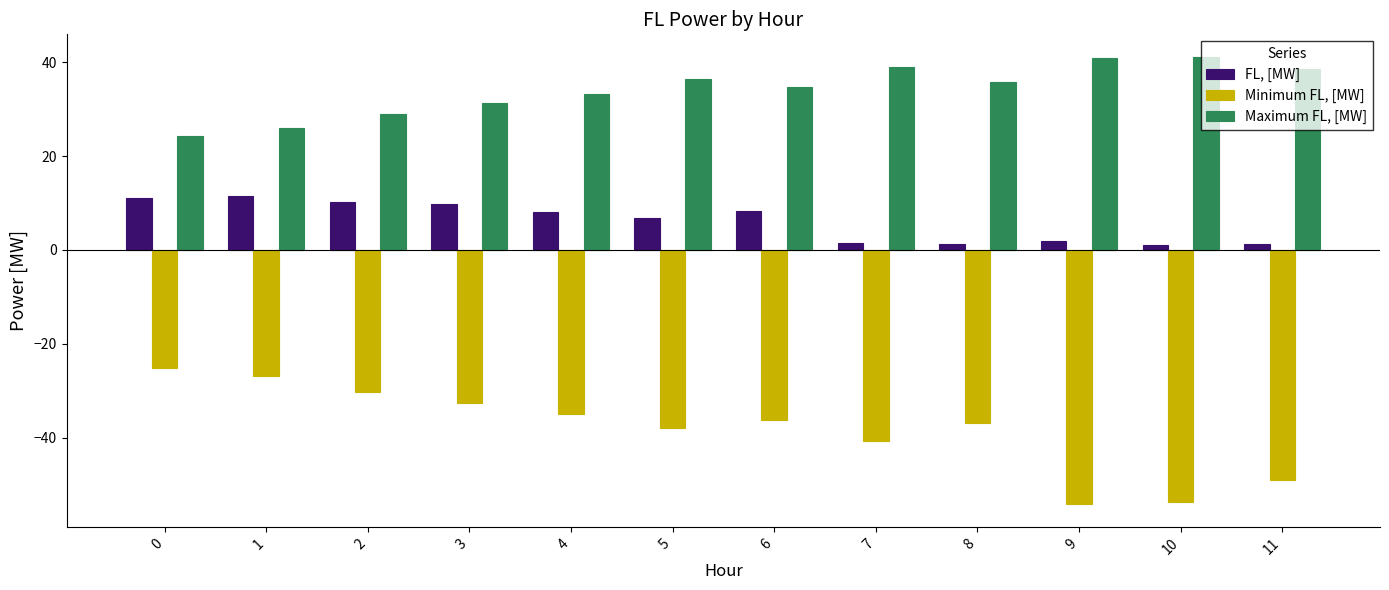

What is the value of the Maximum FL, [MW] bar at the 1st from the left?

24.2